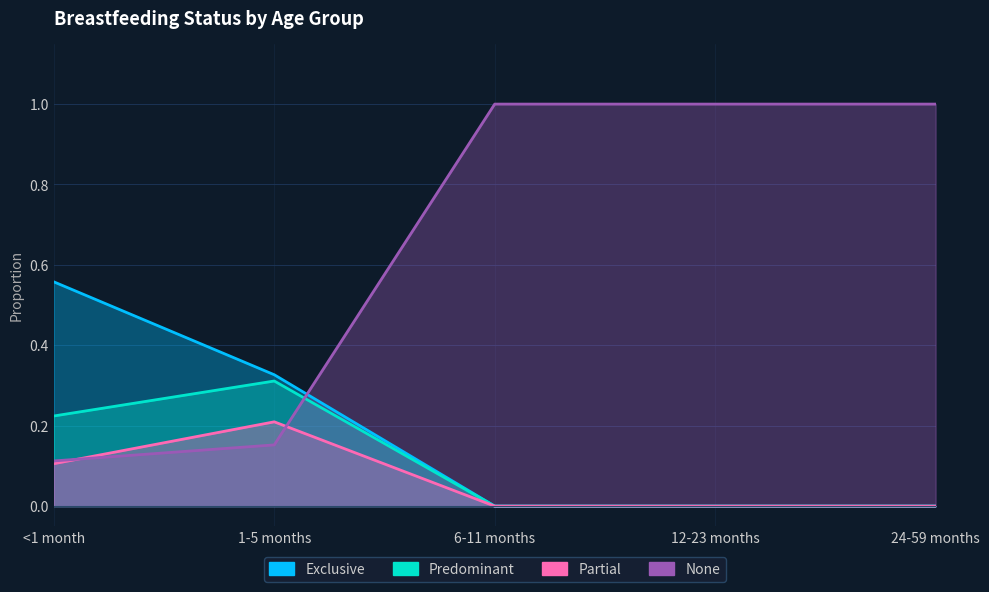

At 6-11 months, list the series in order from smallest to largest.

Exclusive, Predominant, Partial, None